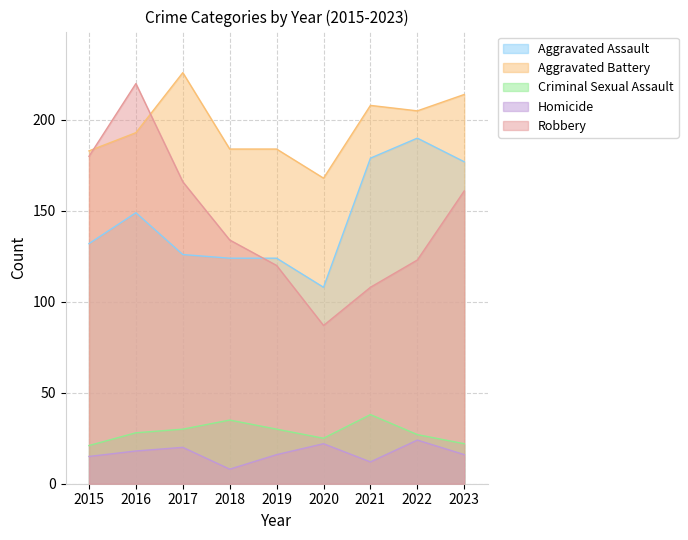

What is the difference between the Aggravated Battery values at 2020 and 2019?

16